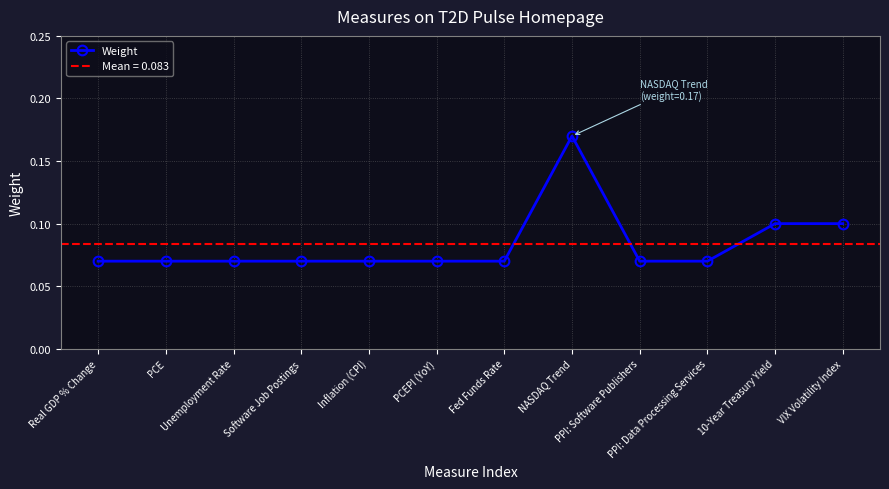

What is the value of the 7th point from the left?

0.1